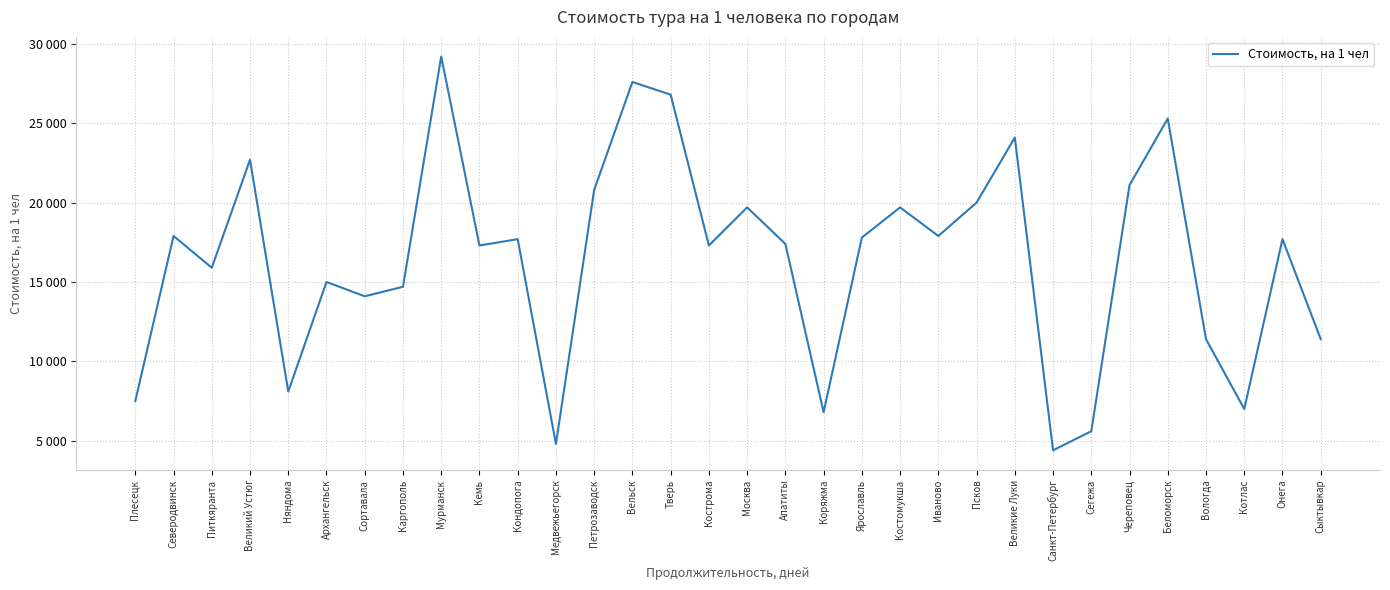

Is this an area chart (filled region under the line)?

No